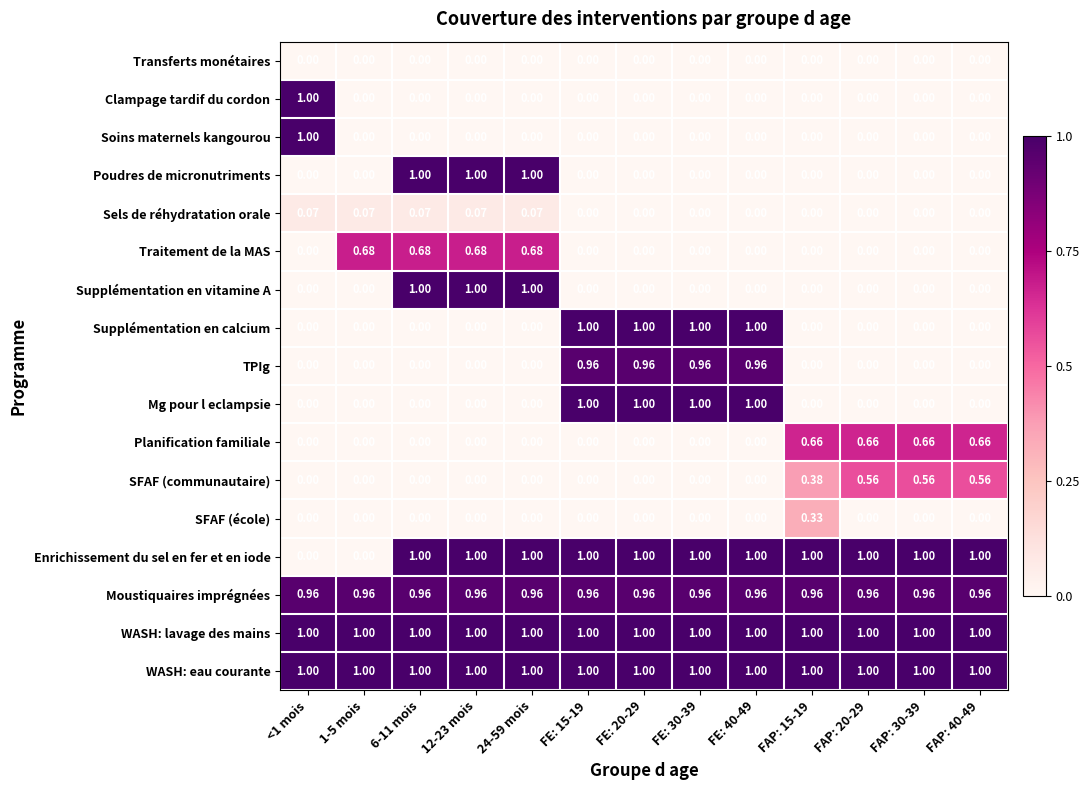

What is the maximum value shown in the chart?

1.0